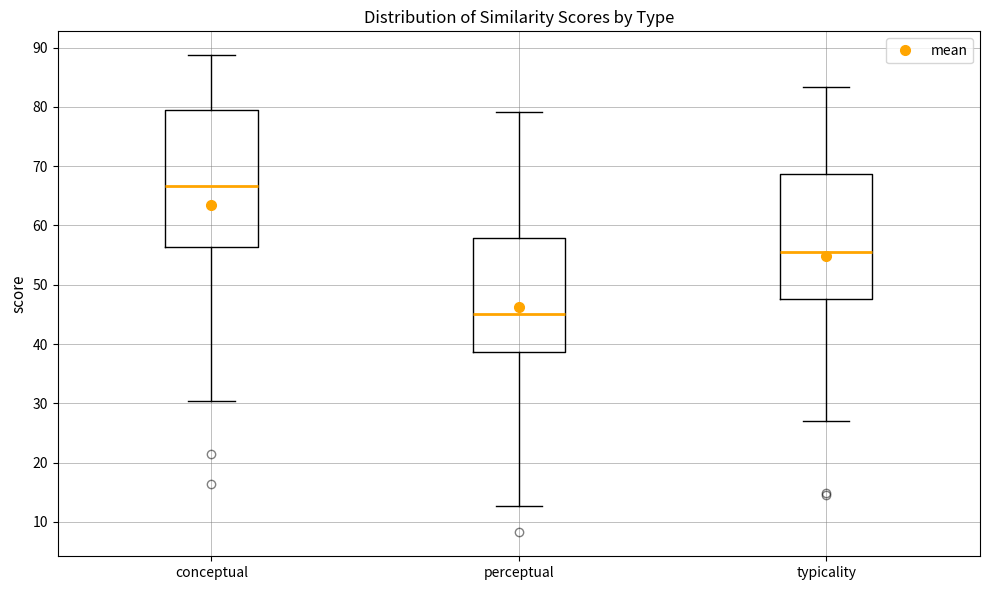

Reading left to right, transcribe this box plot: for each box, give where its median line is, the range the box spans, and where its two whiskers end, as read against the y-axis. The values are not printed on the chart, so give them approximately, as read against the axis.

conceptual: median 67, box 56 to 79, whiskers 30 to 89
perceptual: median 45, box 39 to 58, whiskers 13 to 79
typicality: median 56, box 48 to 69, whiskers 27 to 83